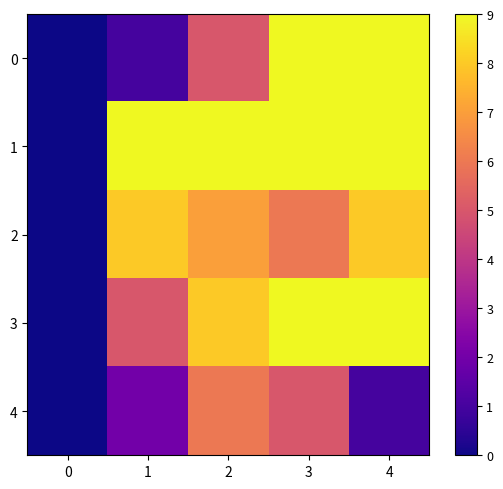

Which has a higher value, 3 or 4?

3